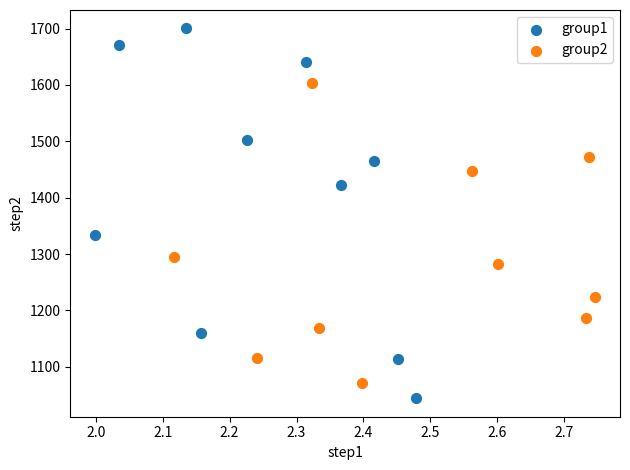

Which series reaches the maximum Y coordinate?

group1